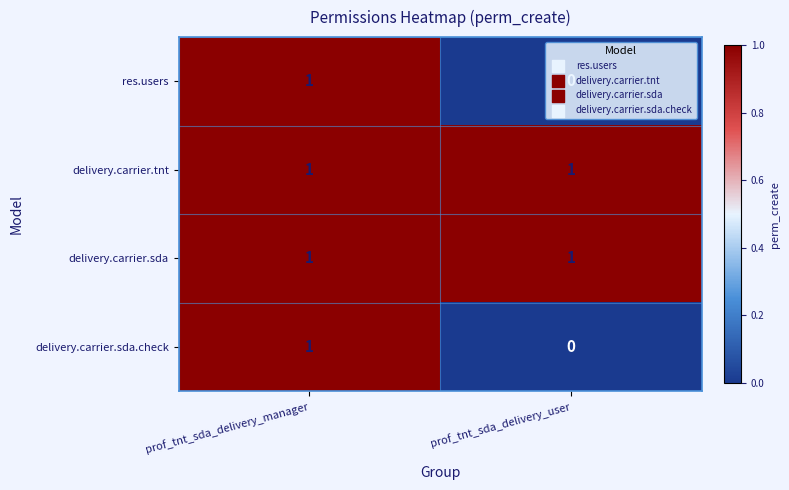

At which category is the sum across all series the highest?

prof_tnt_sda_delivery_manager